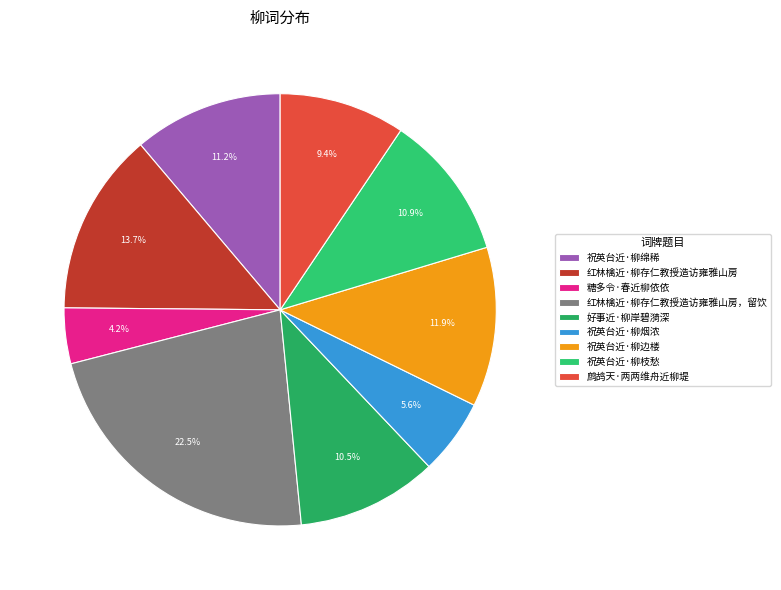

The 糖多令·春近柳依依 slice represents 13% of the pie. True or false?

False